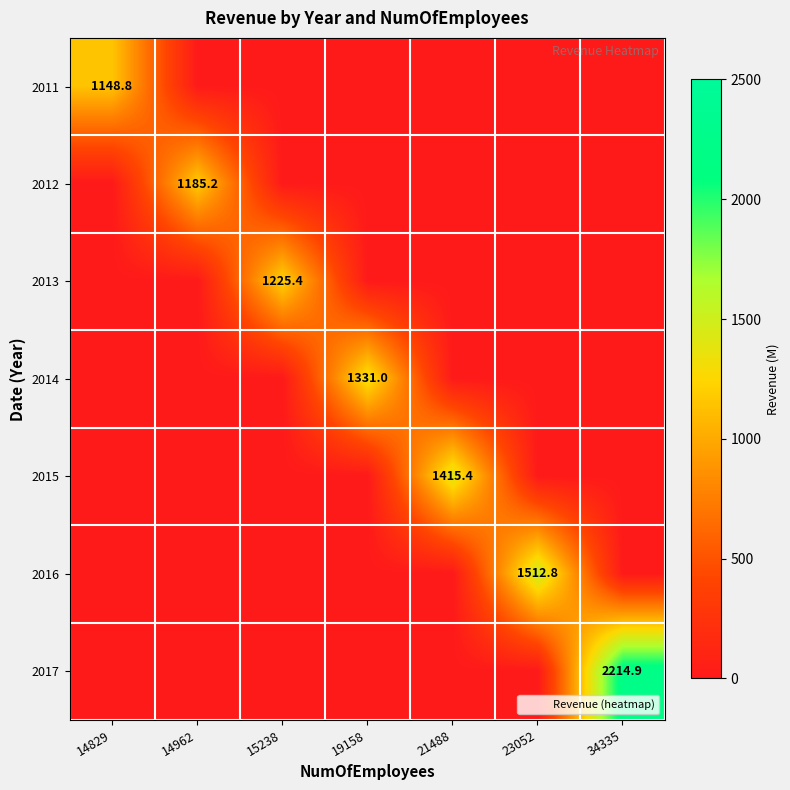

True or false: 2014 has a value of 1331.0 at 19158.

True